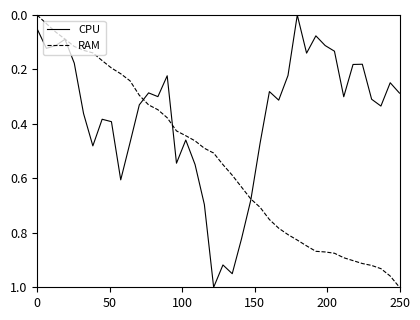

Rank the series by their average value, from lowest to highest.

CPU, RAM